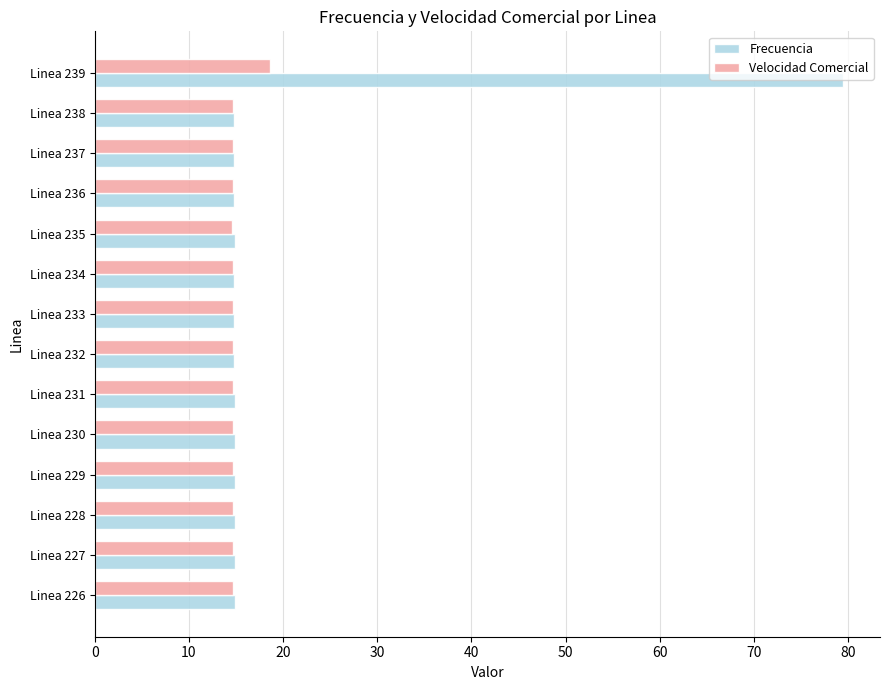

Which series has the widest spread of values?

Frecuencia